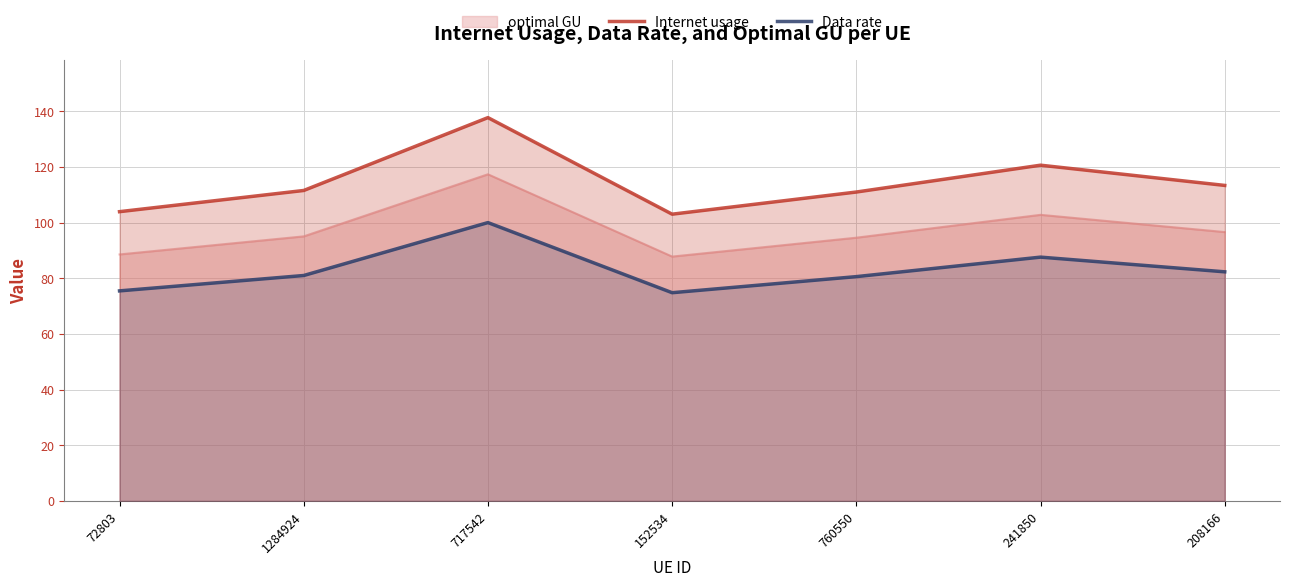

What is the approximate value of Internet usage at 72803?

104.0